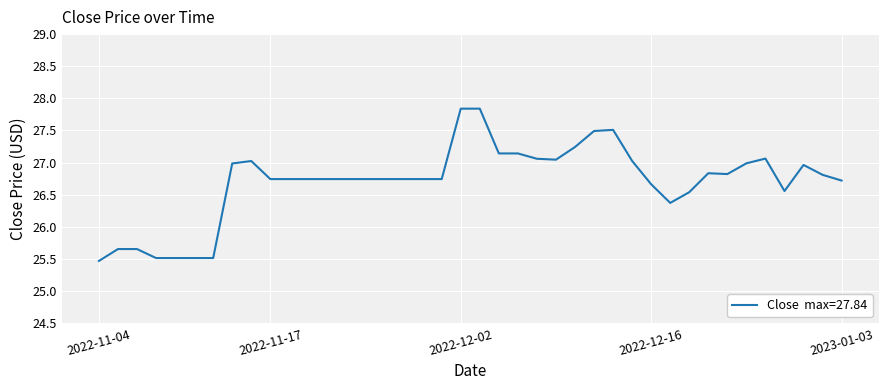

What is the difference between the maximum and minimum values?

2.4